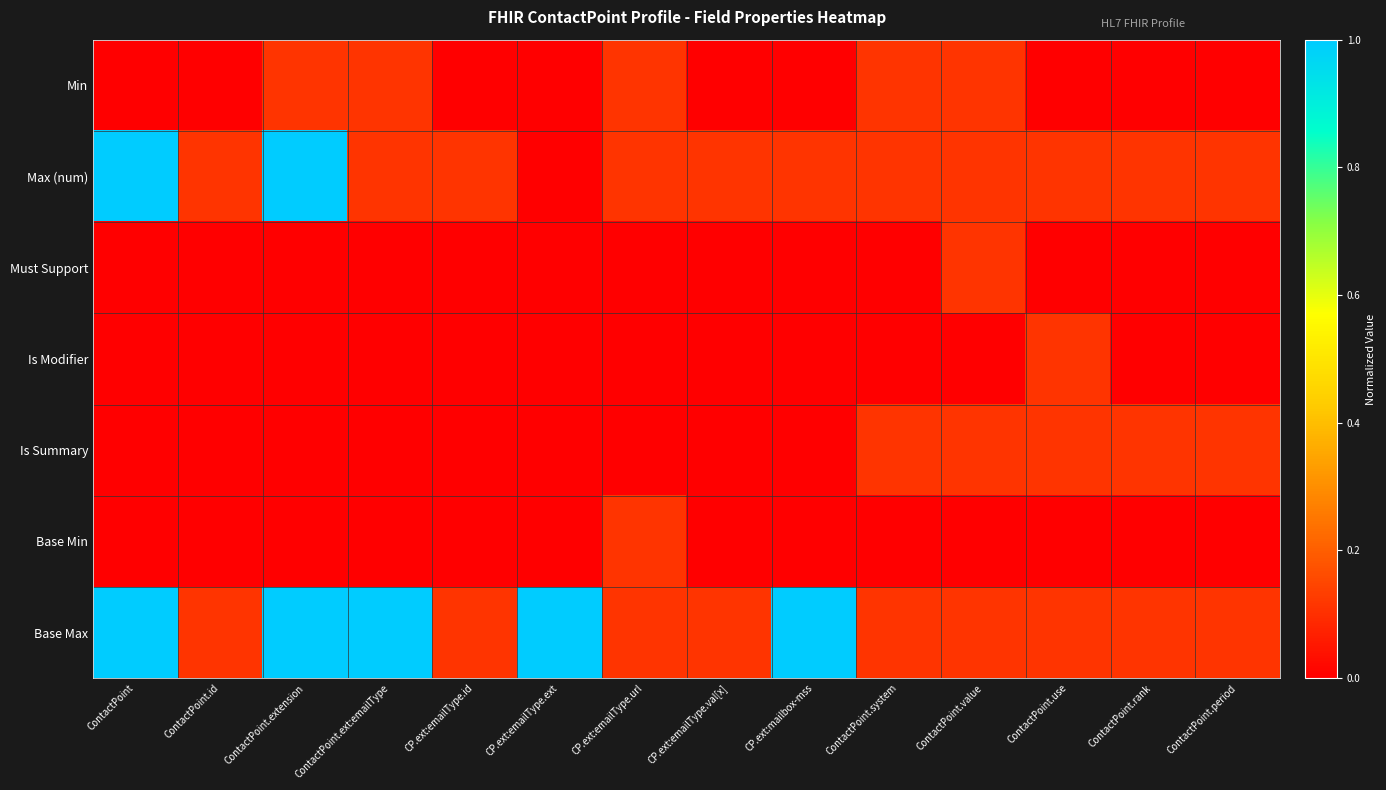

At which category does the chart reach its minimum across all series?

ContactPoint